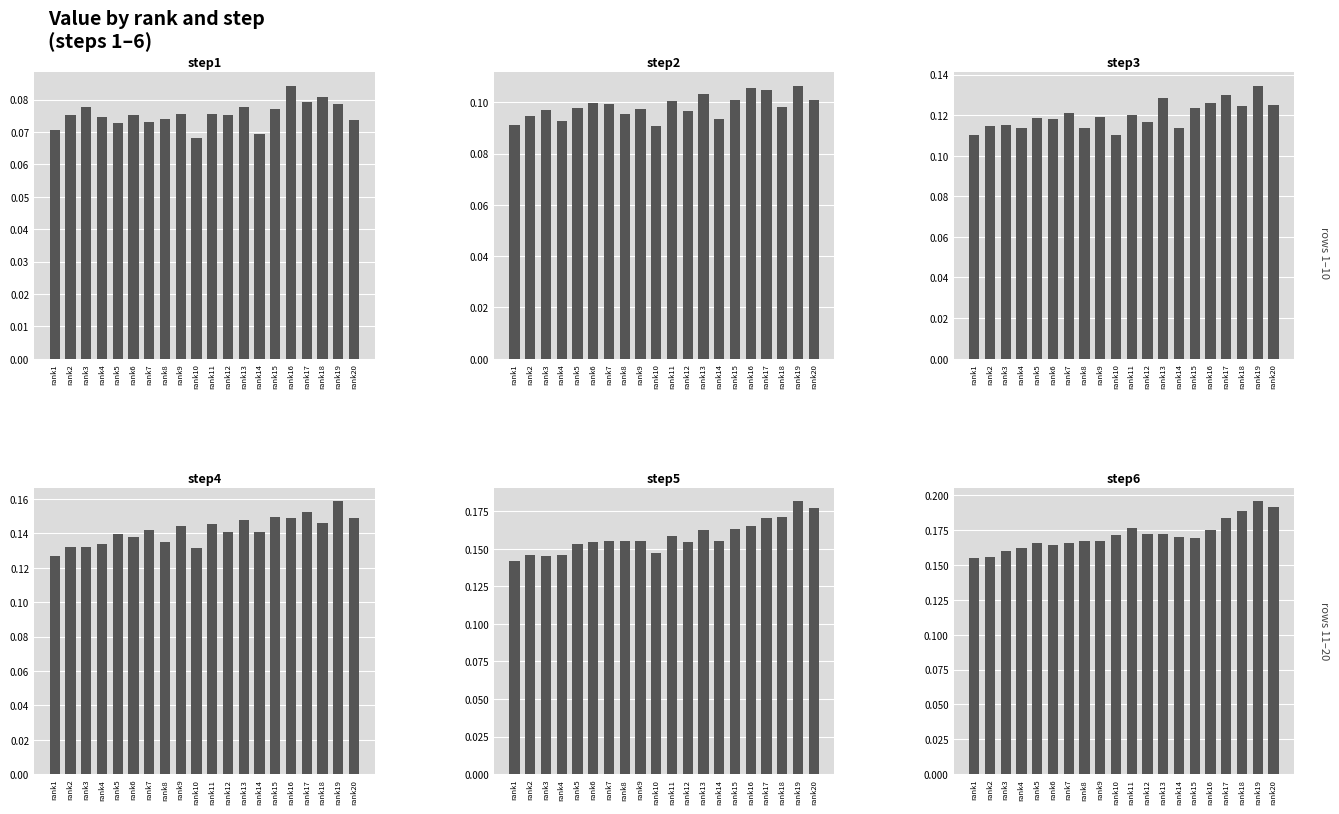

What is the greatest value displayed?

0.2